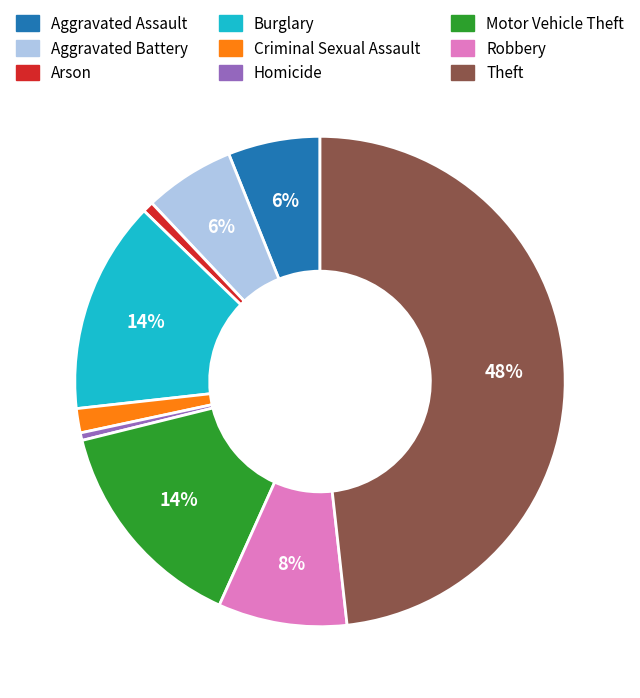

True or false: Theft accounts for 55% of the total.

False